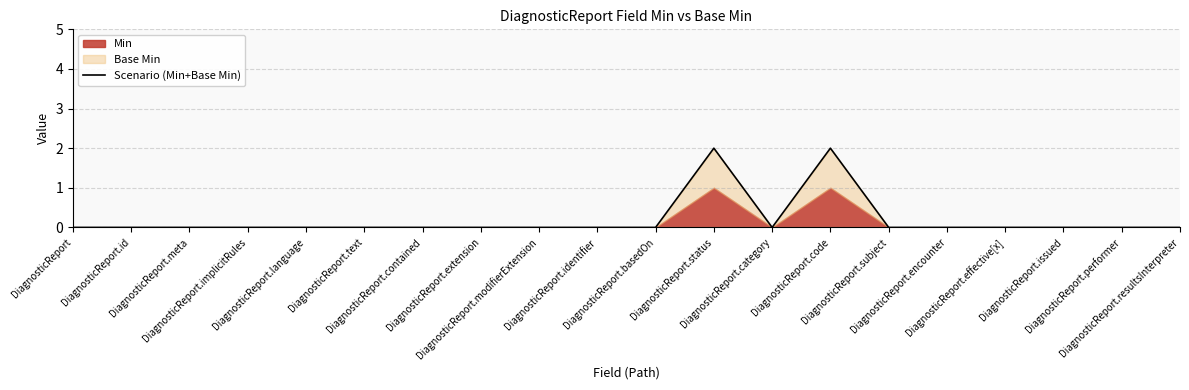

Reading right to left, what are all the values shown in this chart?

DiagnosticReport.resultsInterpreter=0	DiagnosticReport.performer=0	DiagnosticReport.issued=0	DiagnosticReport.effective[x]=0	DiagnosticReport.encounter=0	DiagnosticReport.subject=0	DiagnosticReport.code=2	DiagnosticReport.category=0	DiagnosticReport.status=2	DiagnosticReport.basedOn=0	DiagnosticReport.identifier=0	DiagnosticReport.modifierExtension=0	DiagnosticReport.extension=0	DiagnosticReport.contained=0	DiagnosticReport.text=0	DiagnosticReport.language=0	DiagnosticReport.implicitRules=0	DiagnosticReport.meta=0	DiagnosticReport.id=0	DiagnosticReport=0